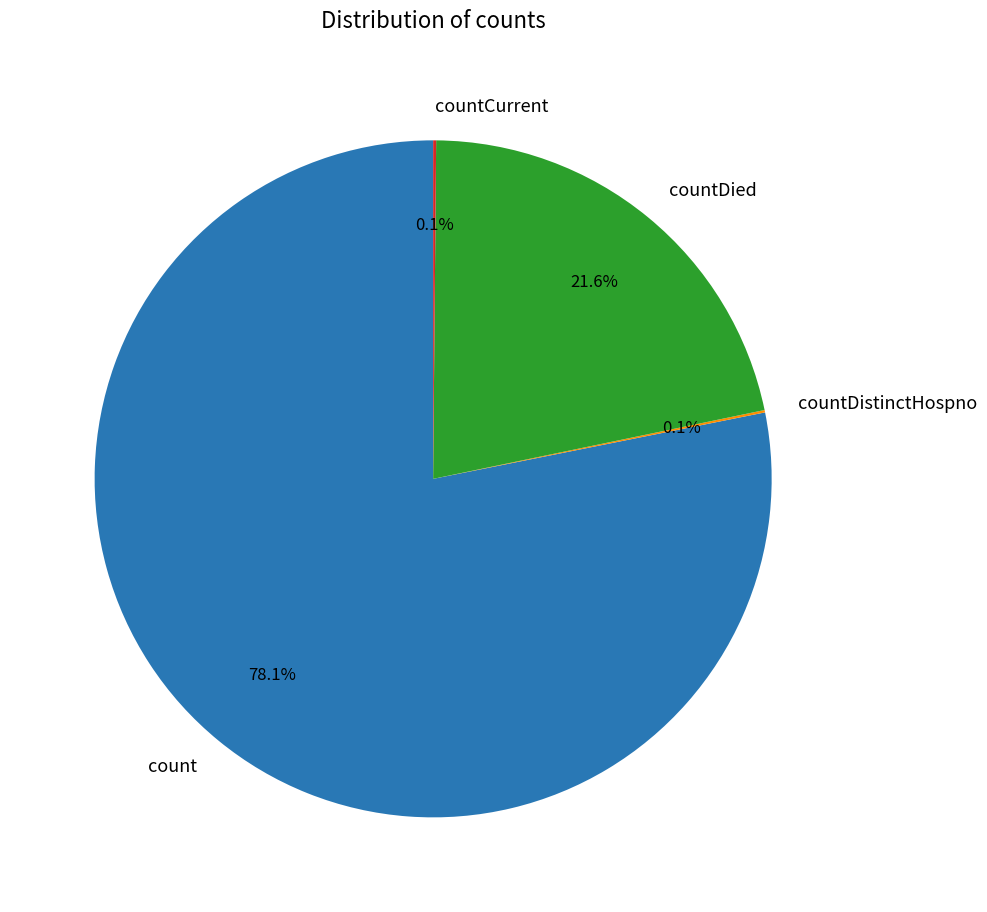

What is the majority slice?

count